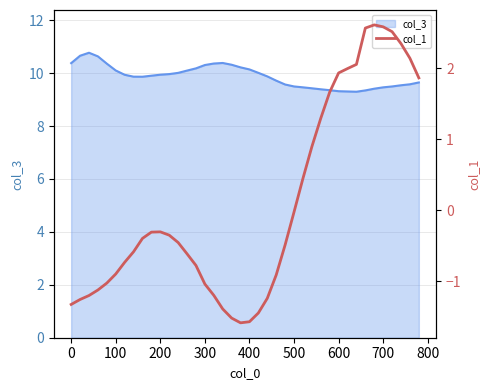

What is the maximum value for col_3?

10.8